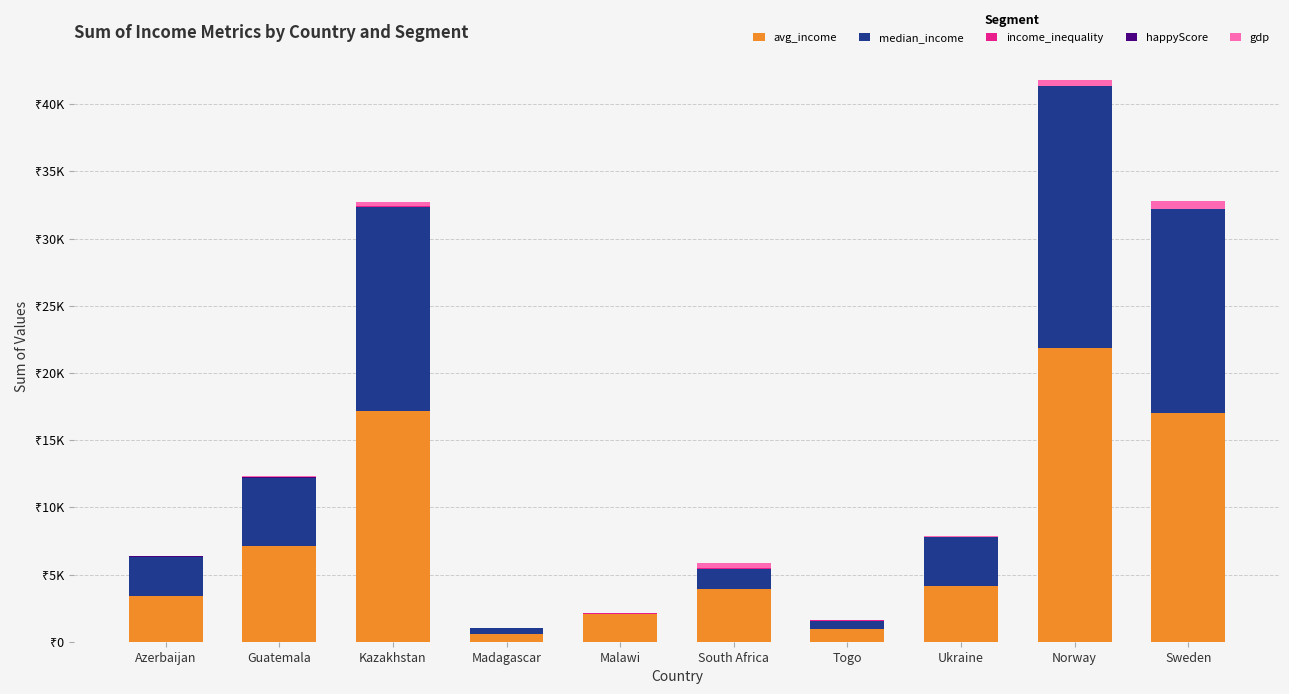

Which has a higher value, Kazakhstan or Ukraine?

Kazakhstan